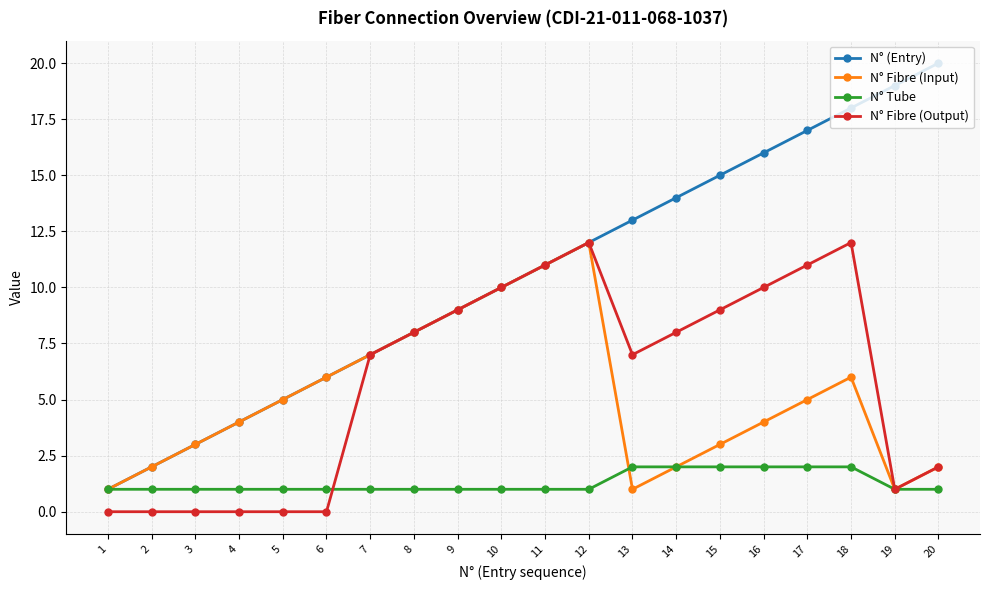

Is it true that N° Fibre (Output) equals 15 at 11?

False